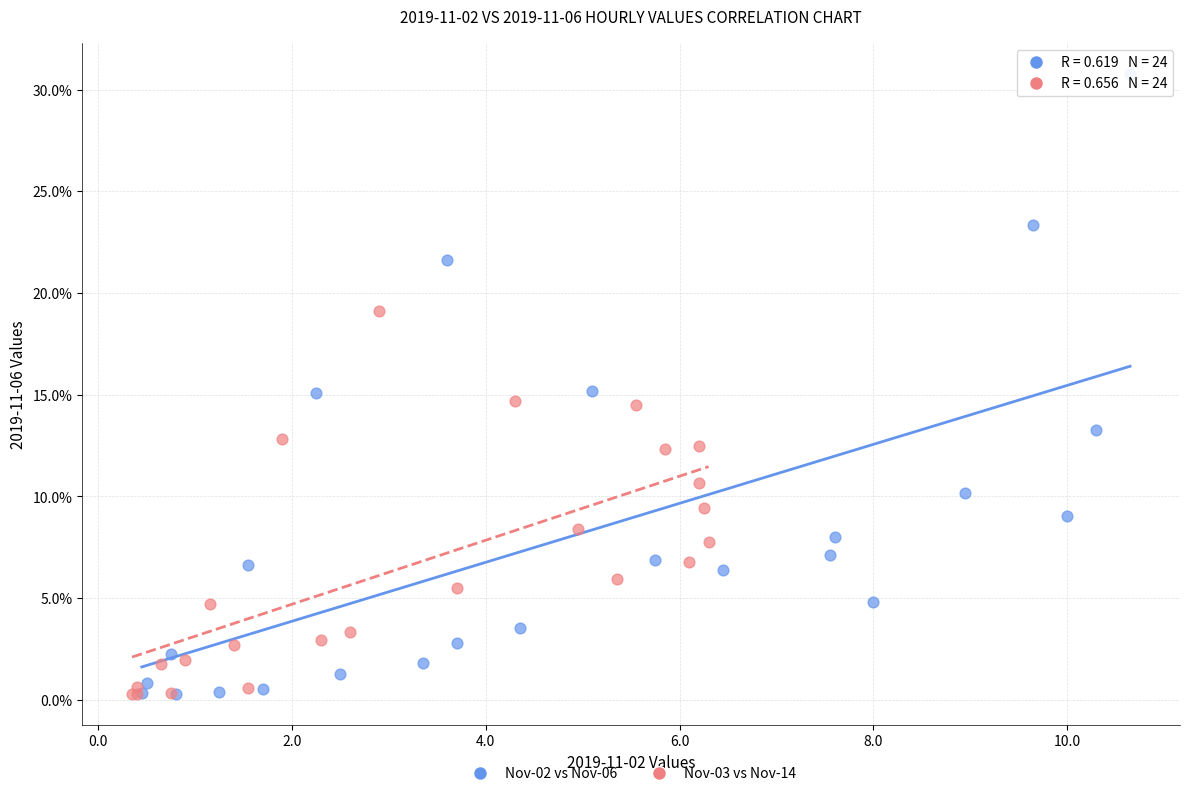

Which series has the widest spread of Y values?

Nov-02 vs Nov-06